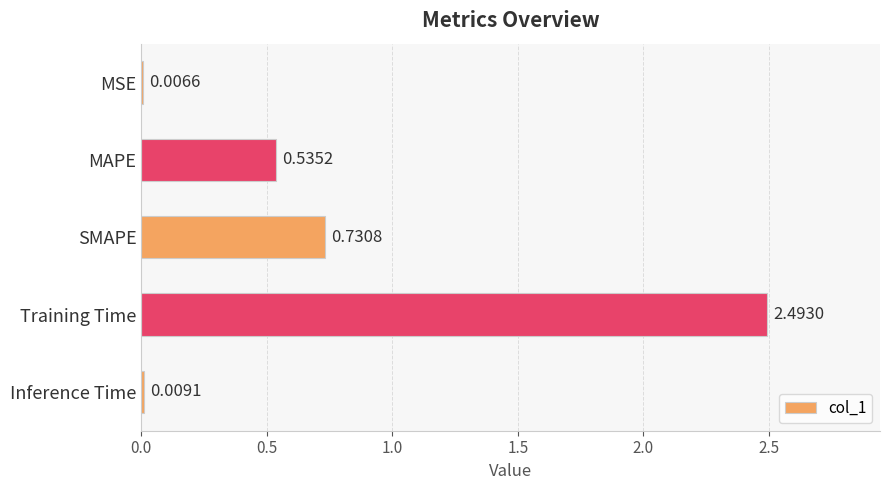

What is the change in value from MSE to Training Time?

+2.5